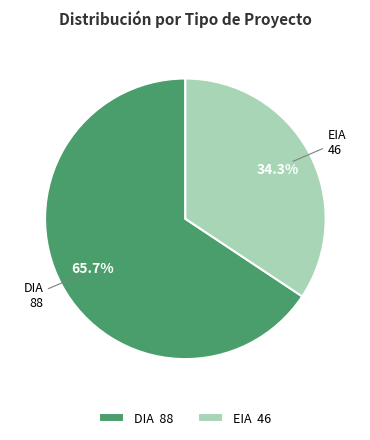

What is the largest slice in the pie chart?

DIA